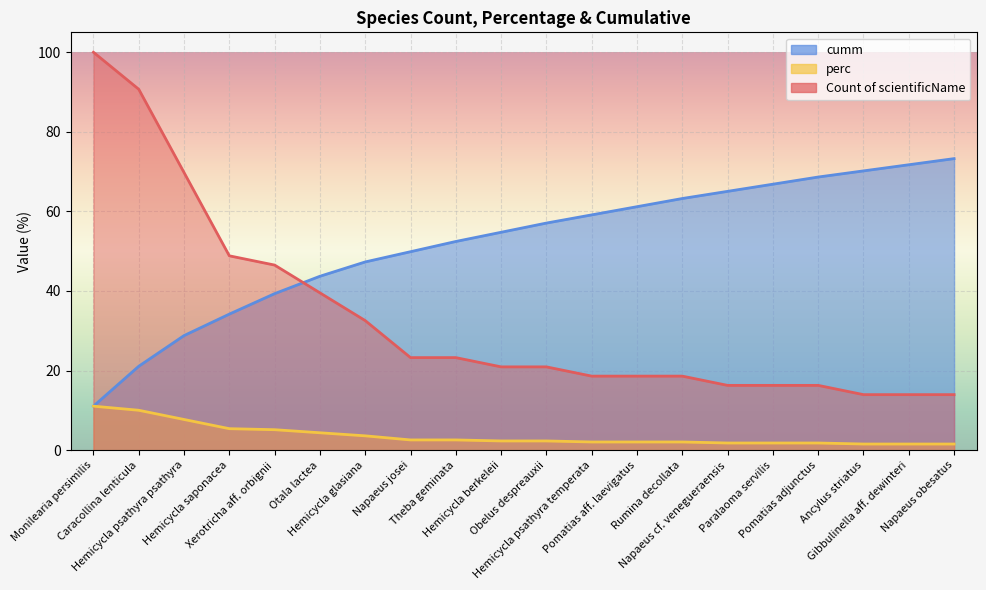

What is the maximum value shown in the chart?

100.0